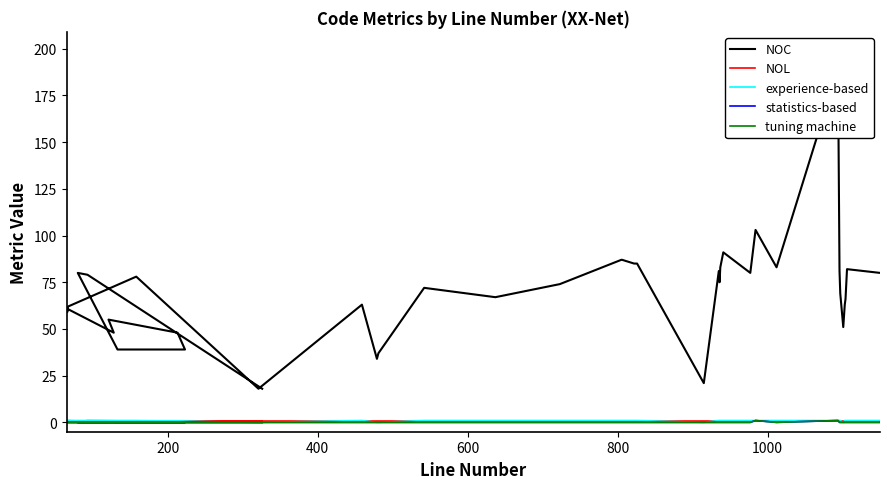

What is the label of the 37th point from the right?

600